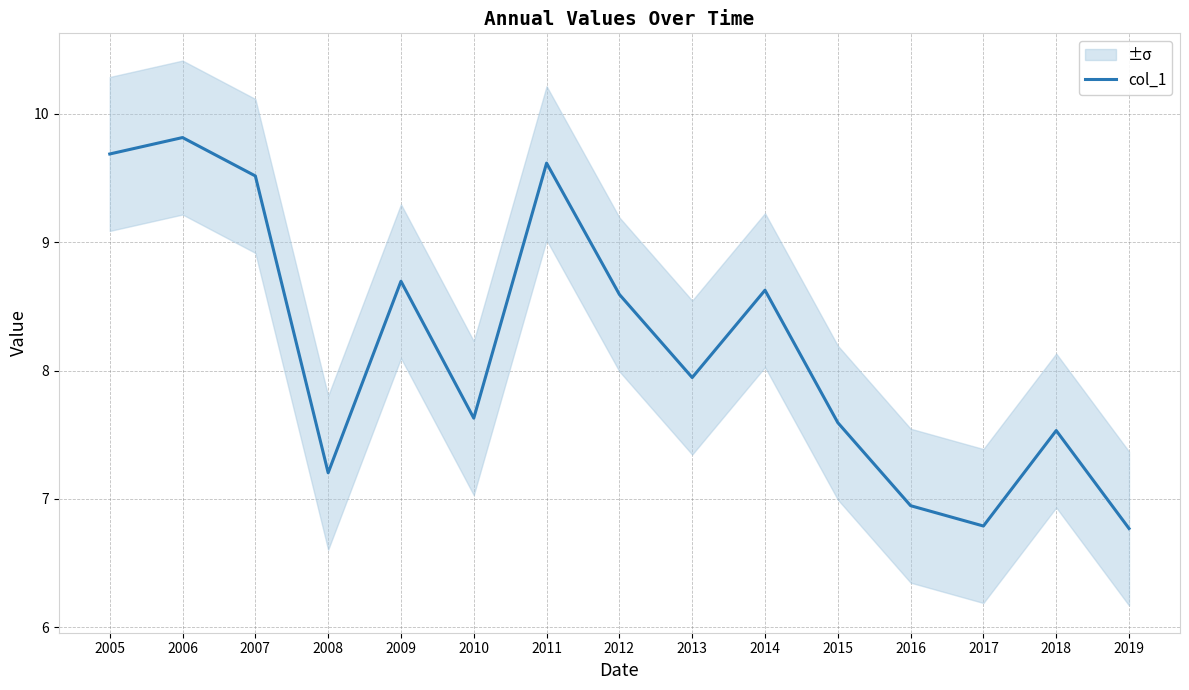

How many interior local peaks (higher than both neighbors) does the data have?

5